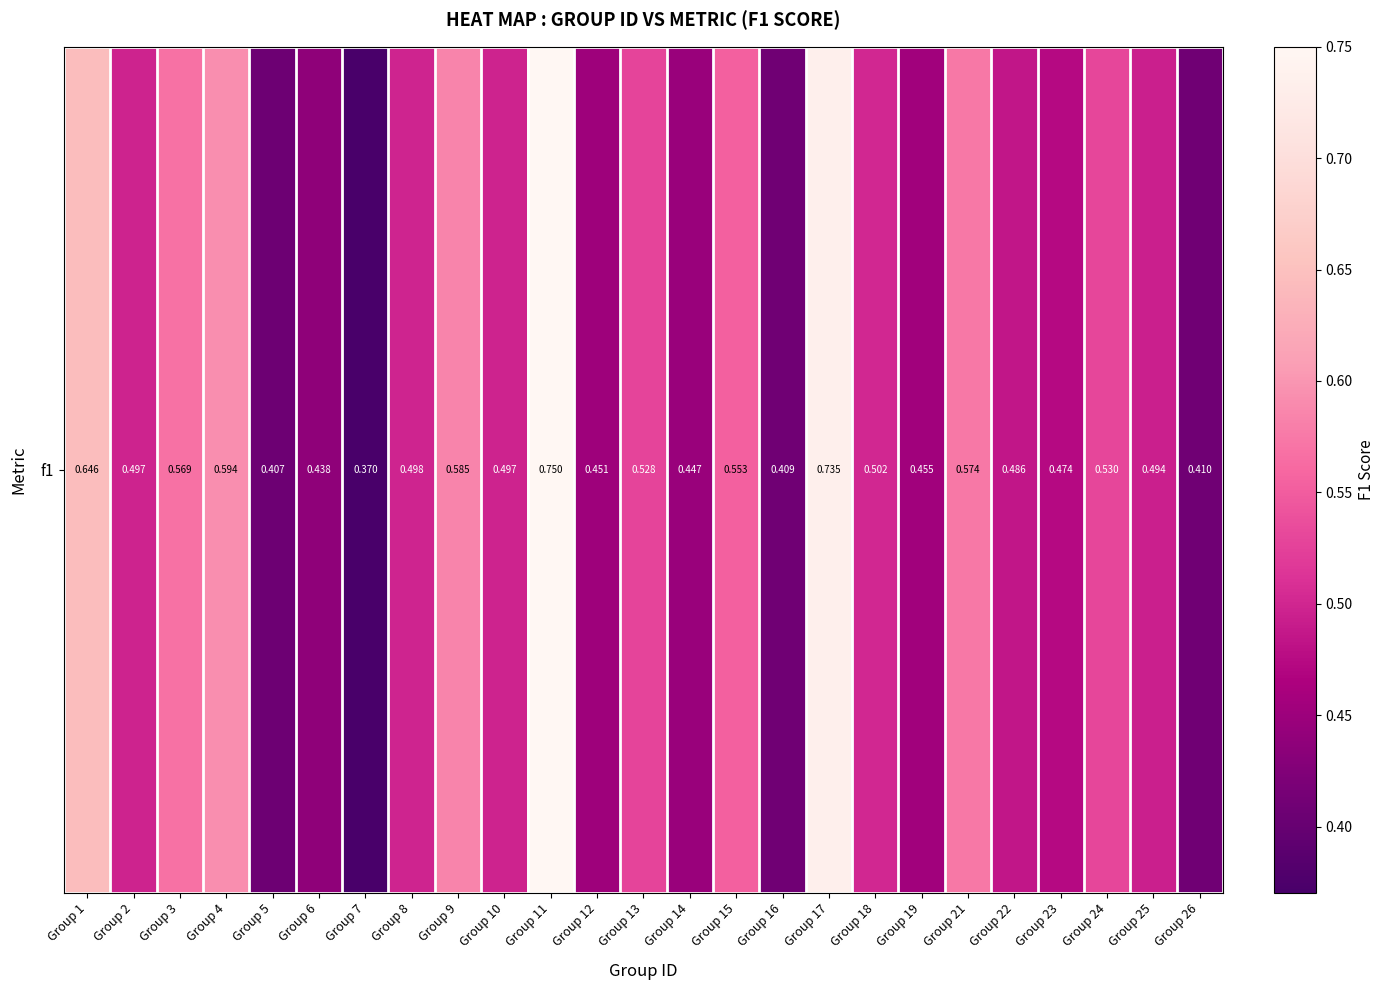

How many data points does each series have?

25